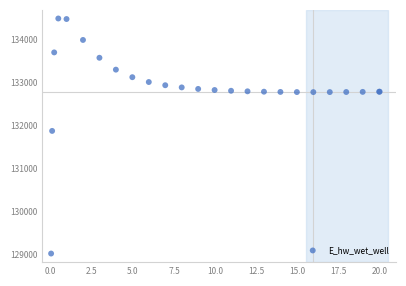

What Y value in the scatter plot is closest to 131747?

131866.6